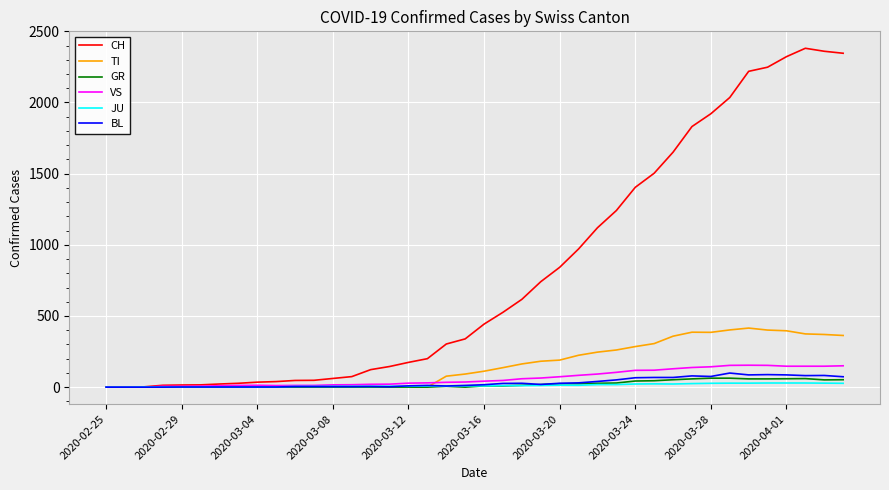

Does the chart display data point markers on the line(s)?

No